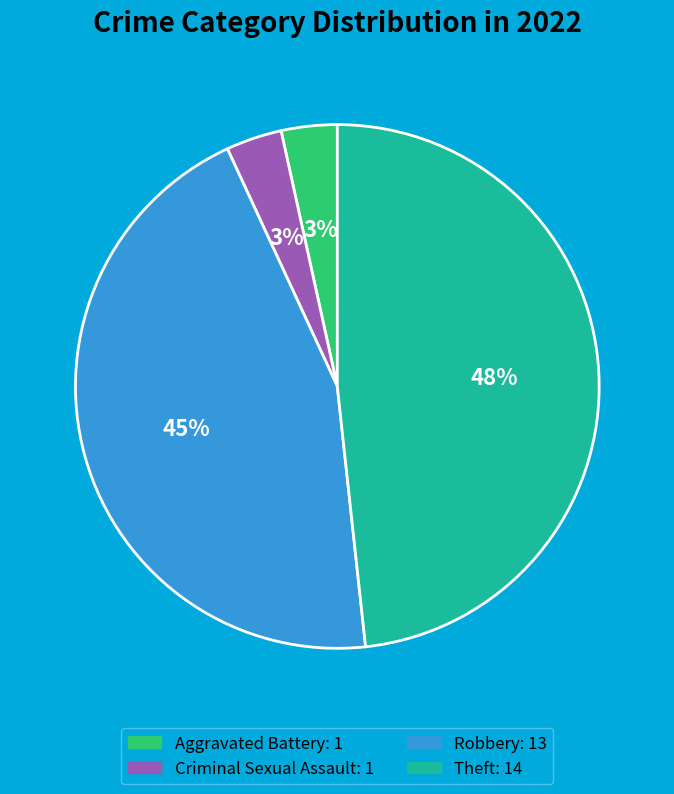

Does any single category account for the majority?

No